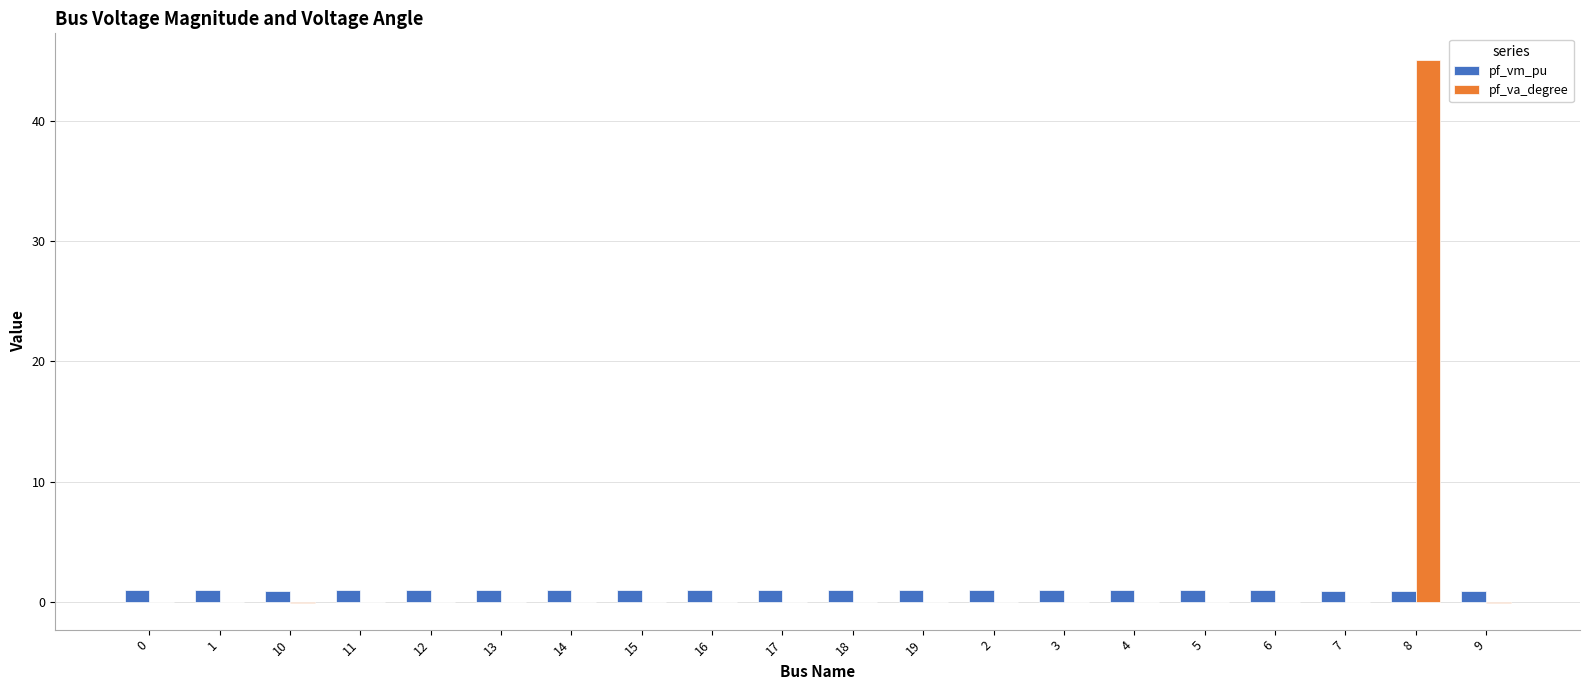

Which label corresponds to the largest value in the chart?

8